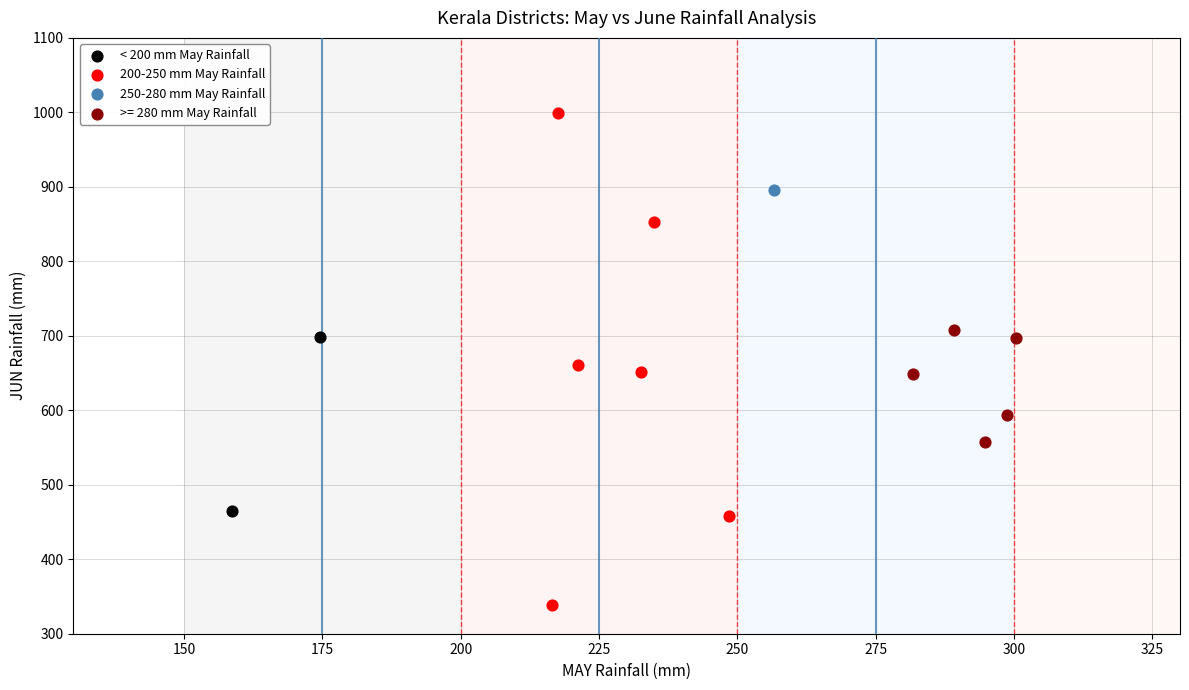

Which series contains the highest Y value?

200-250 mm May Rainfall